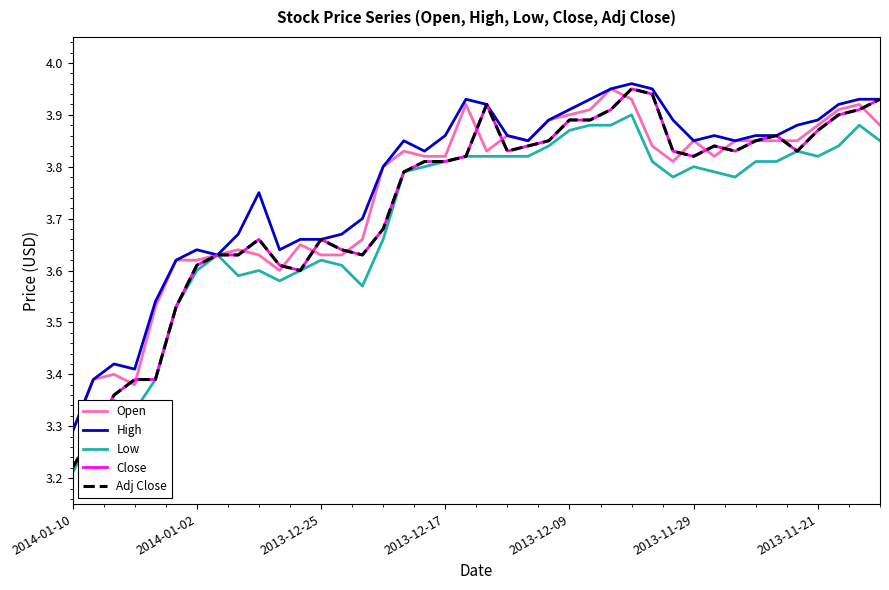

What is the label of the 2nd point from the left?

2014-01-02